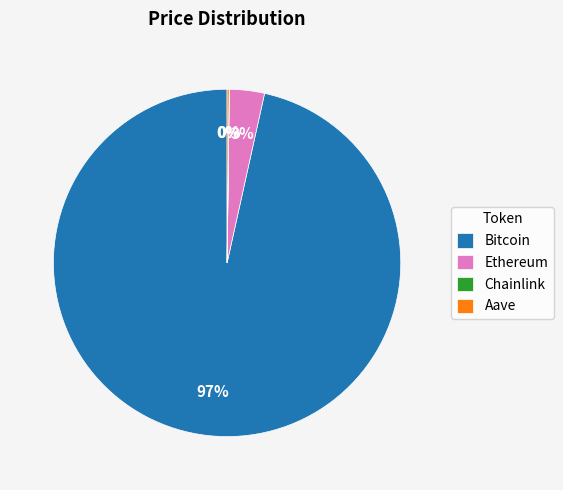

Is there a majority slice in this chart?

Yes